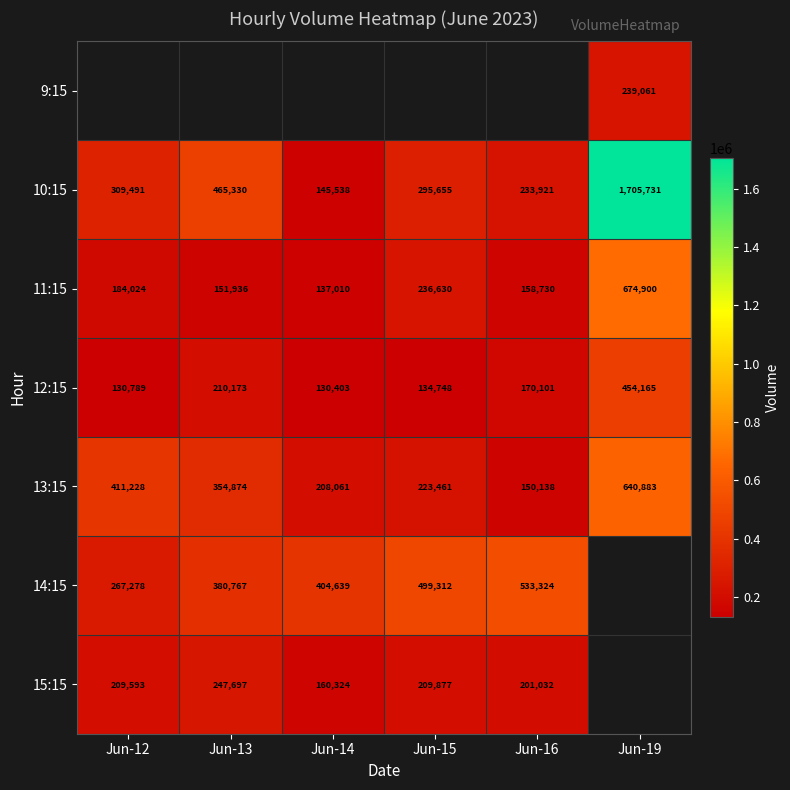

Is it true that 10:15 equals 462229 at Jun-12?

False